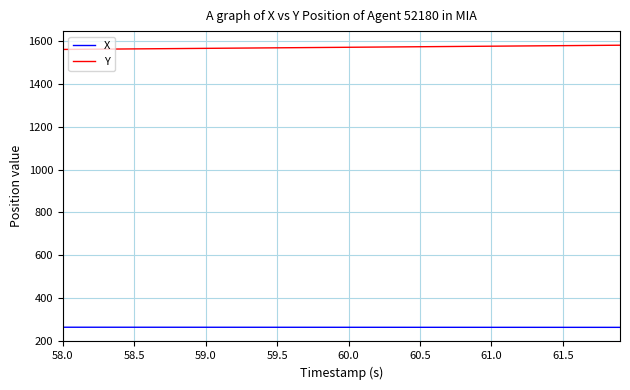

Rank the series by their average value, from lowest to highest.

X, Y